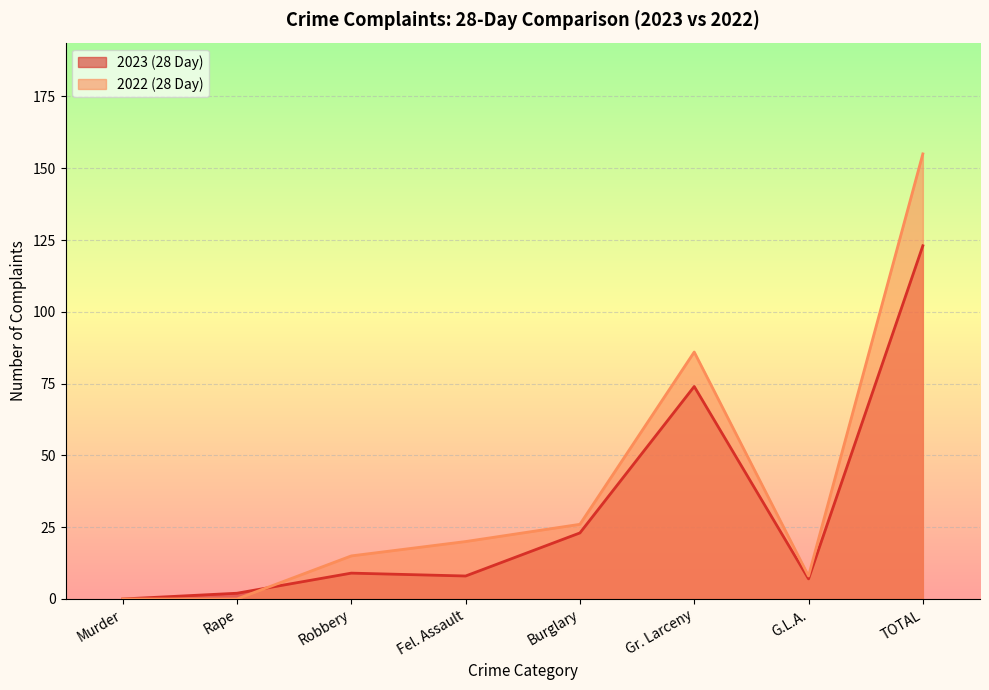

List the series in order of their overall mean, highest first.

2022 (28 Day), 2023 (28 Day)